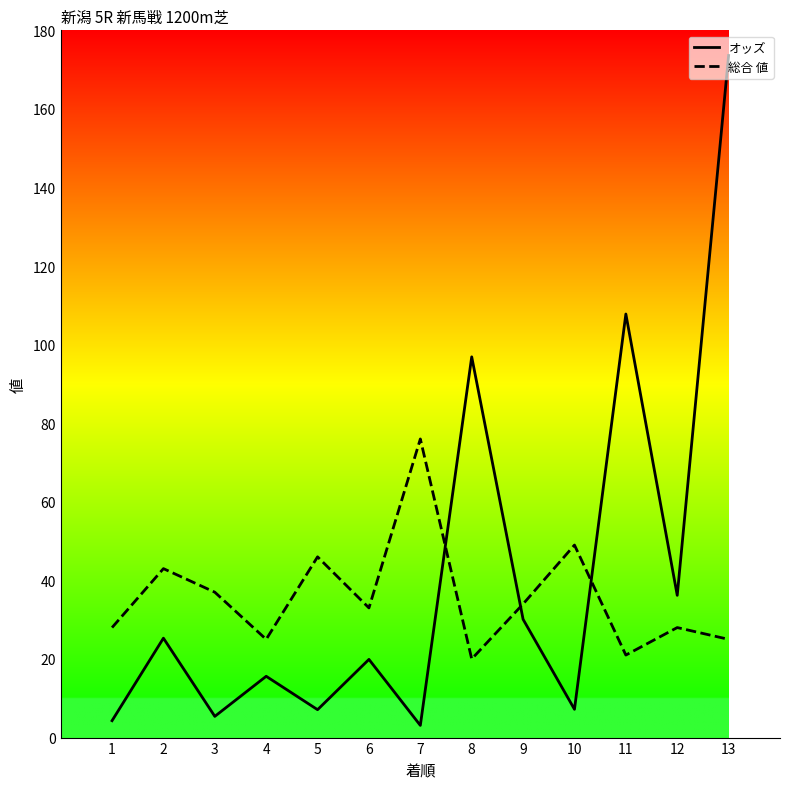

Rank the series by their maximum value, from highest to lowest.

オッズ, 総合 値